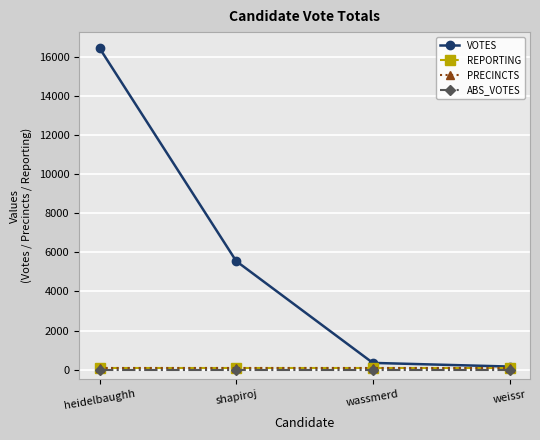

Is this an area chart (filled region under the line)?

No